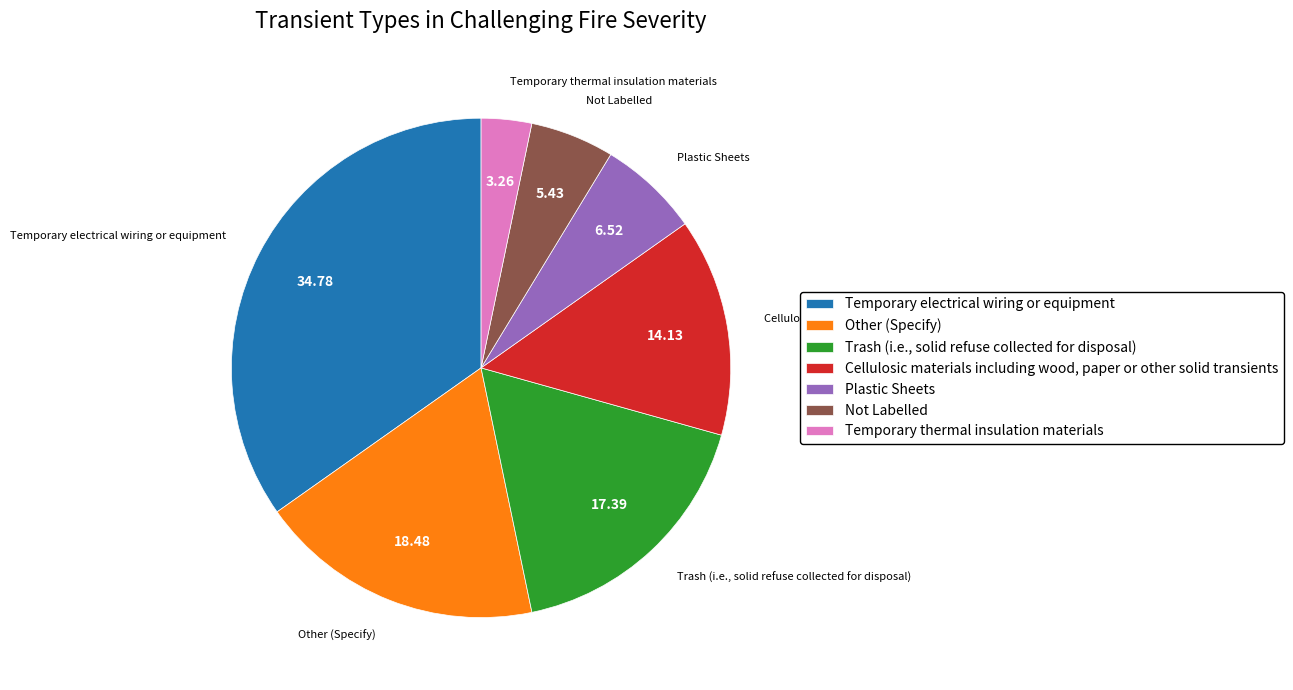

Between Other (Specify) and Trash (i.e., solid refuse collected for disposal), which is larger?

Other (Specify)